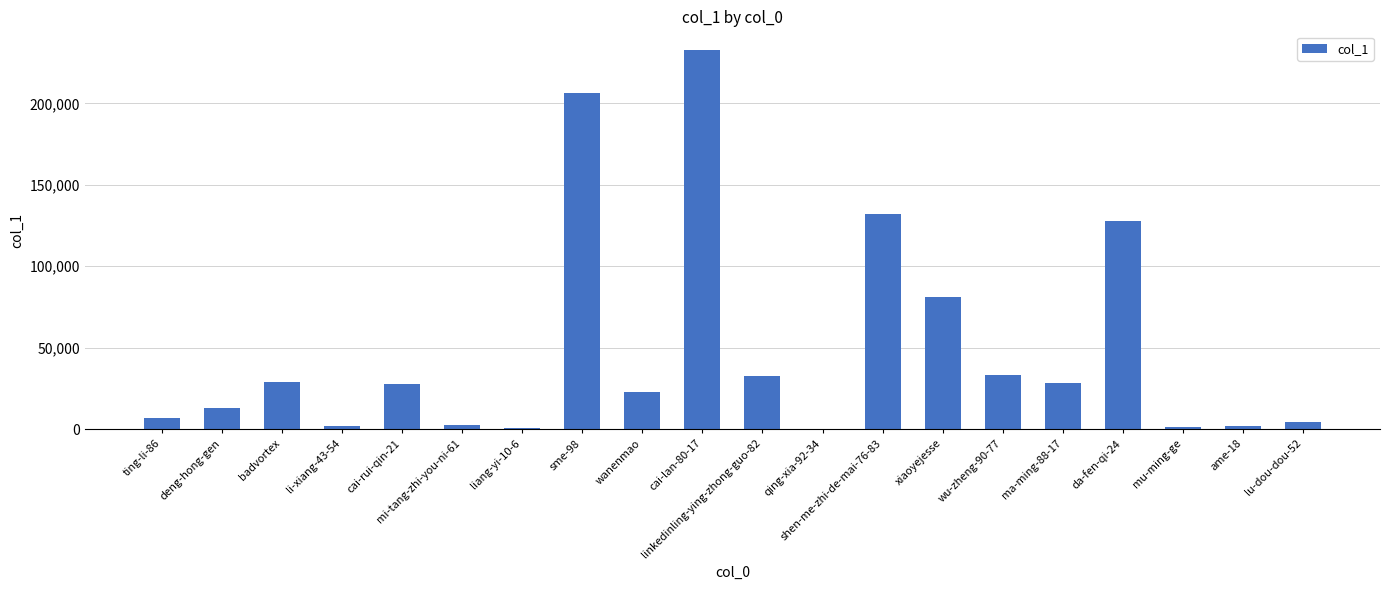

Between da-fen-qi-24 and mi-tang-zhi-you-ni-61, which is larger?

da-fen-qi-24